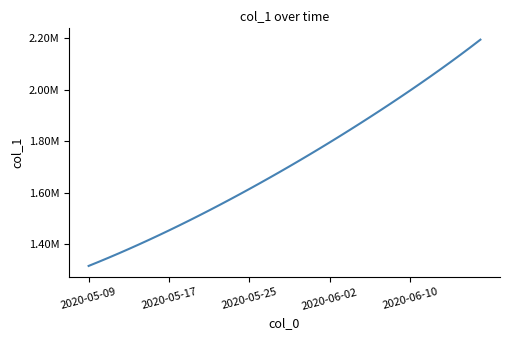

Does the chart display data point markers on the line(s)?

No